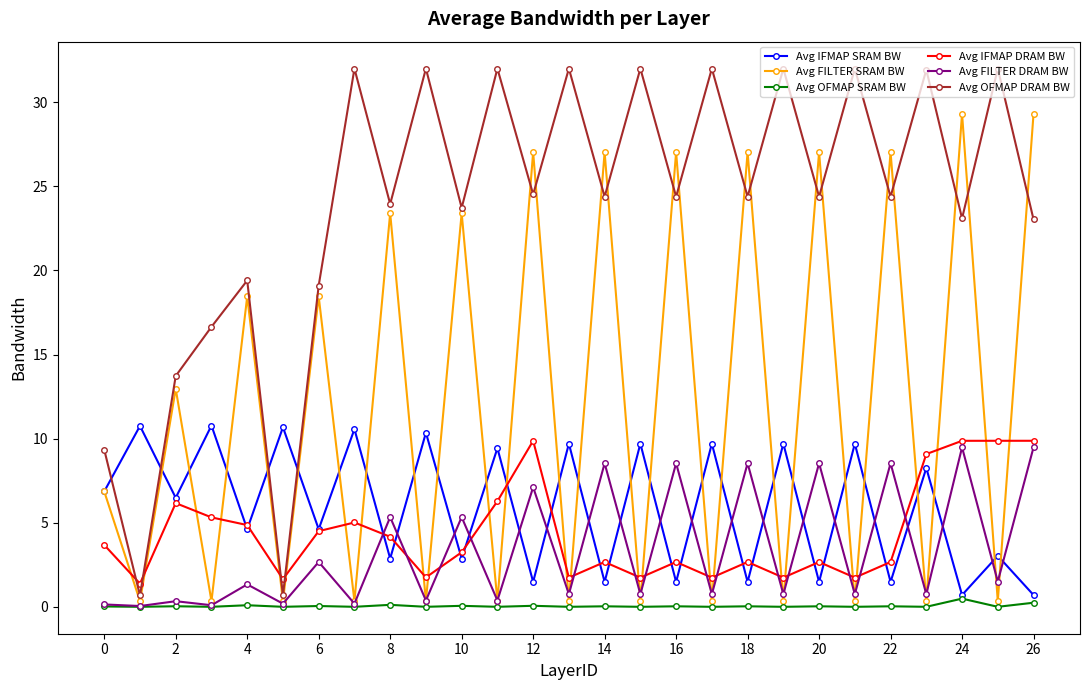

Which series has the widest spread of values?

Avg OFMAP DRAM BW